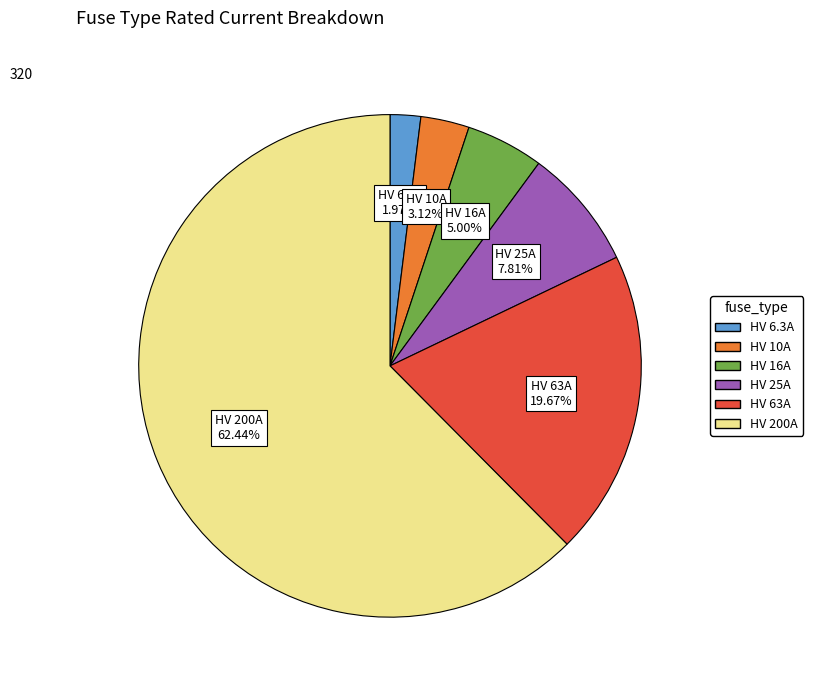

What percentage is the HV 10A slice, to the nearest percent?

3%